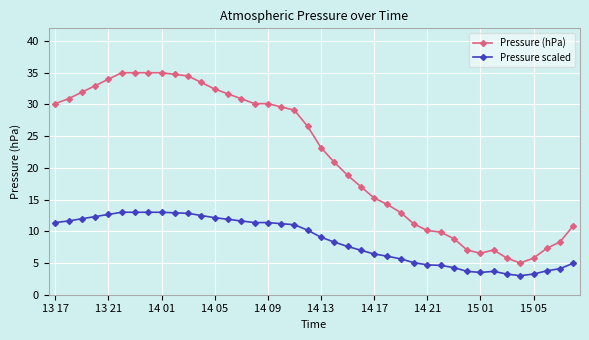

What is the value of the Pressure scaled point at the 27th from the left?

5.6